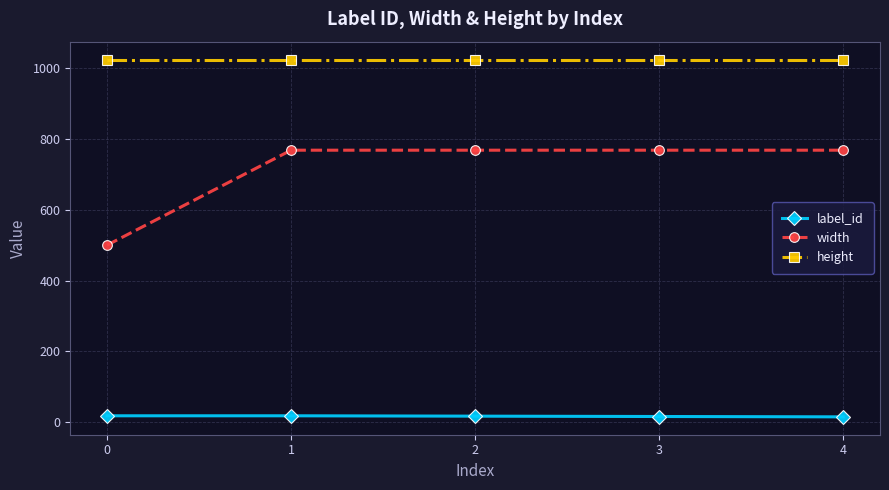

Rank the series by their average value, from highest to lowest.

height, width, label_id